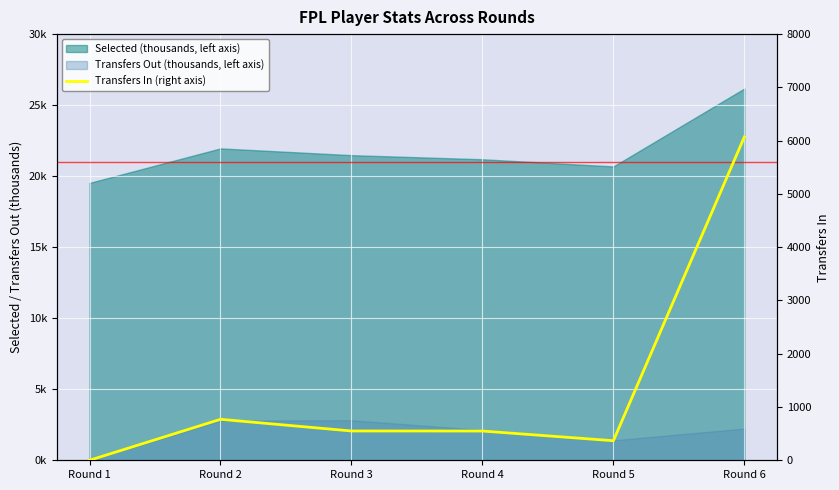

What is the sum of all values?

8306